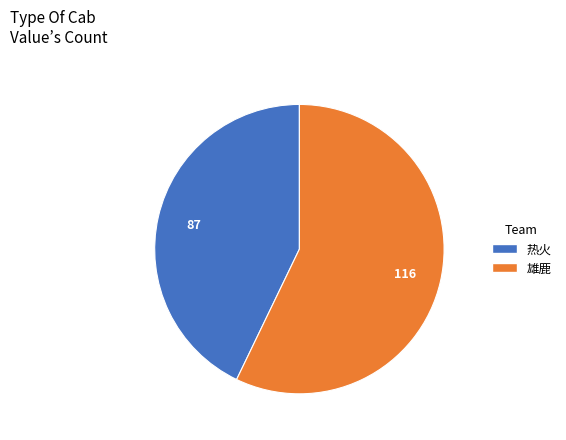

Rank the categories by value from highest to lowest.

雄鹿, 热火